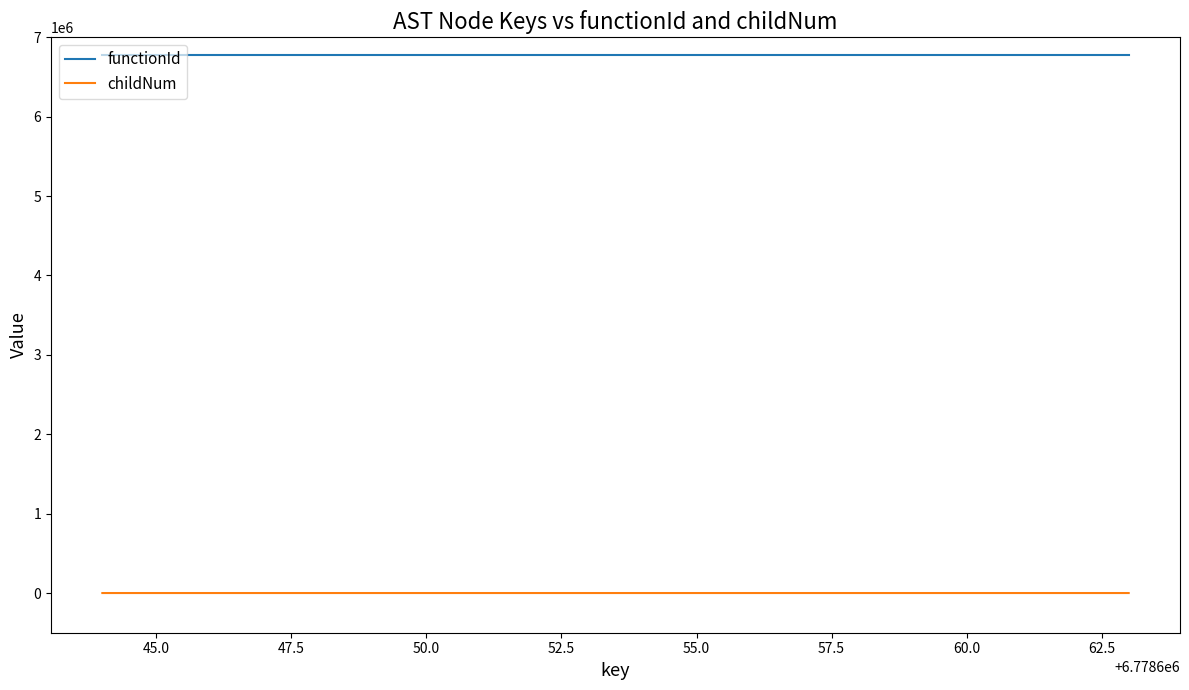

List the series in order of their overall mean, highest first.

functionId, childNum